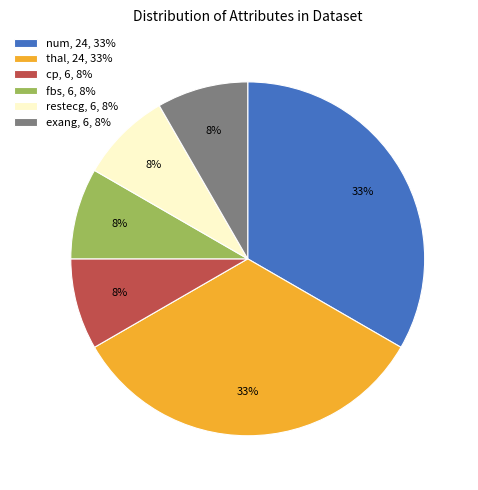

To the nearest percent, what is the combined percentage of fbs, 6, 8% and thal, 24, 33%?

42%